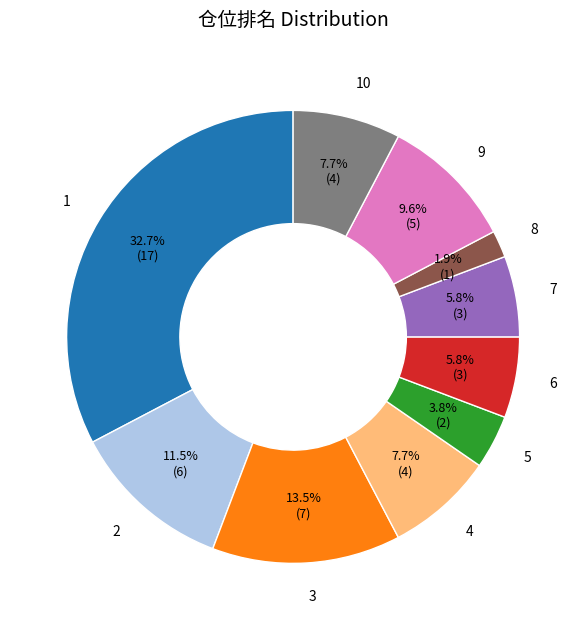

Which category has the smallest portion of the pie?

8